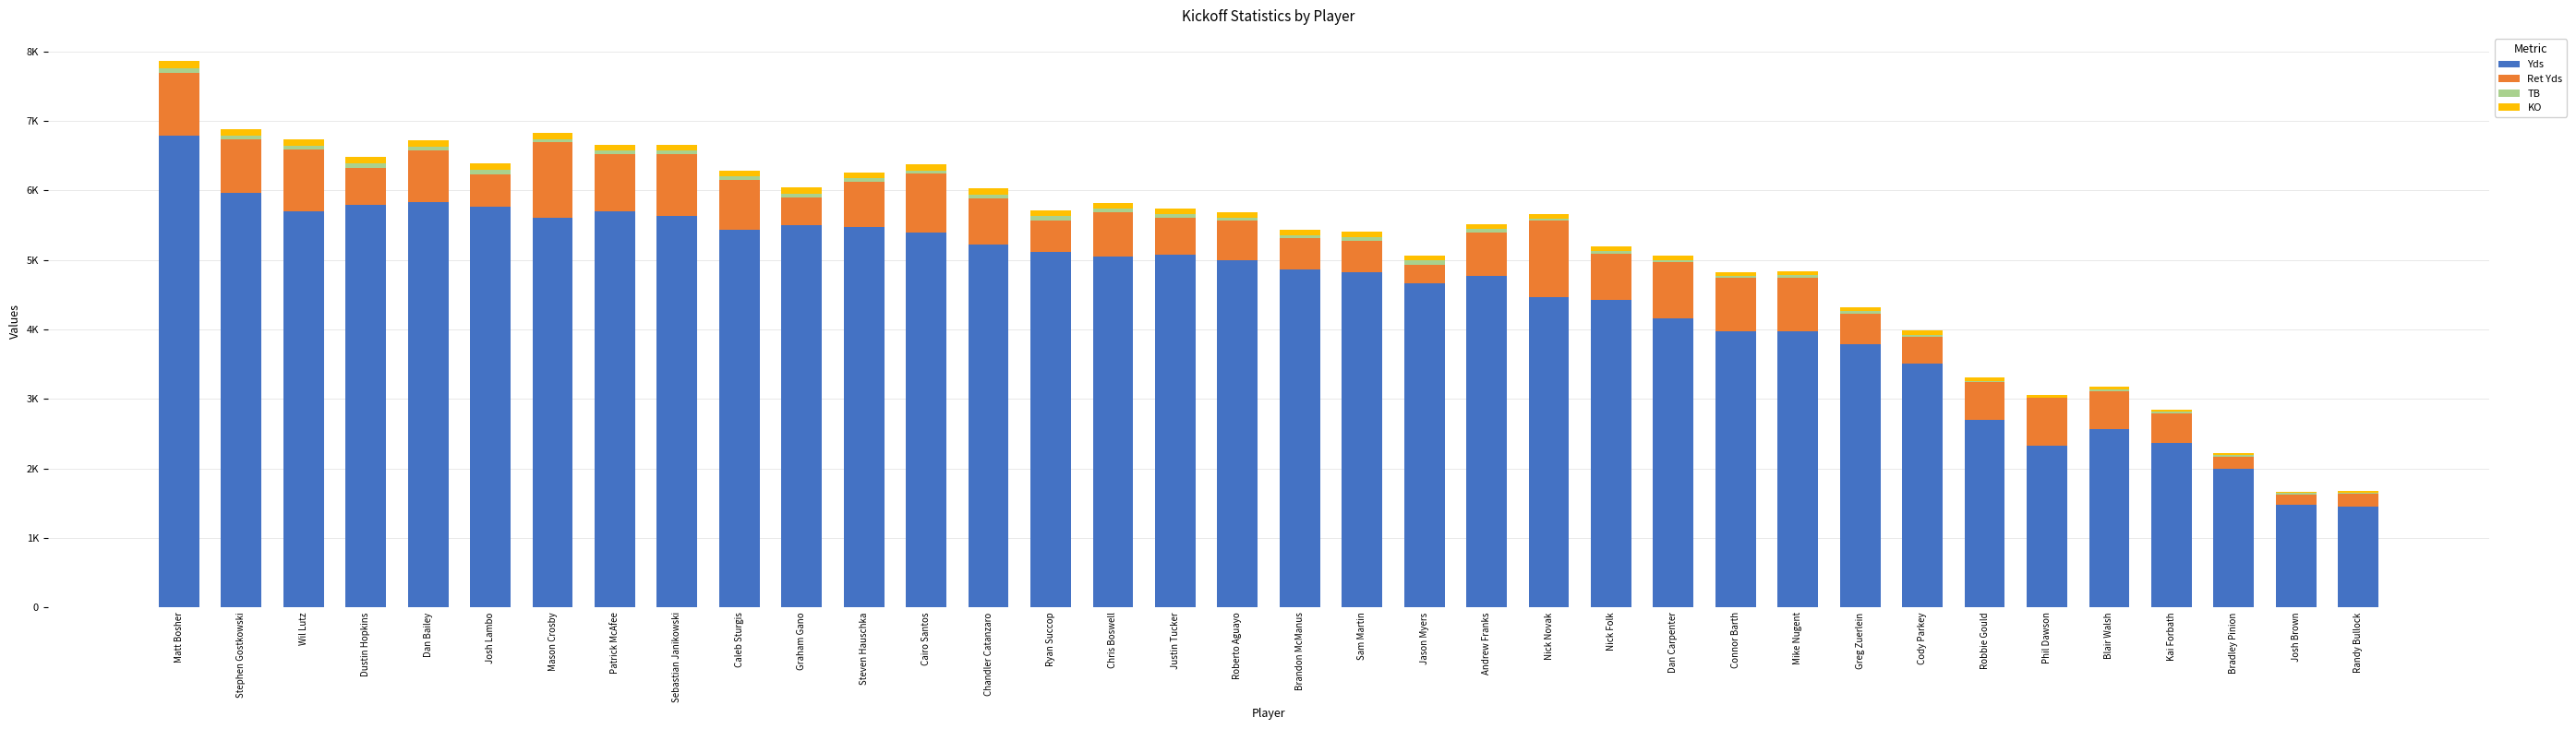

What is the total value across all series at Chandler Catanzaro?

6026